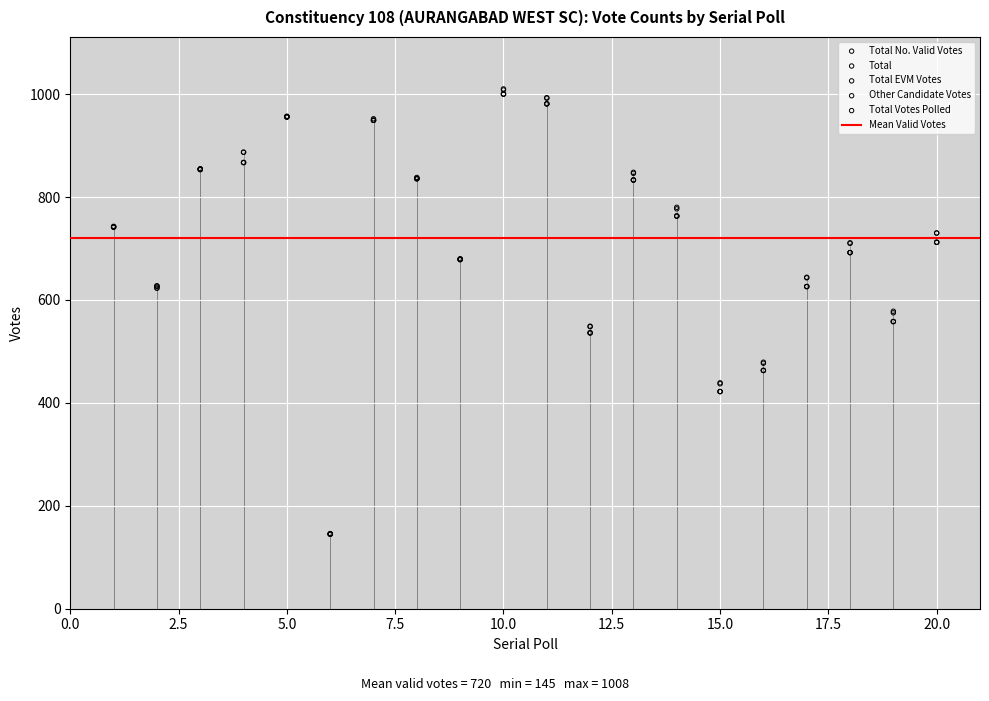

Which series has the largest Y range (max minus min)?

Total